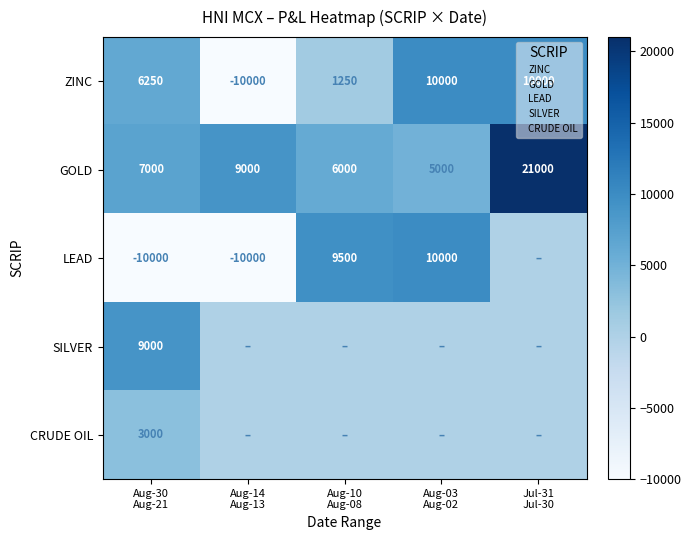

At how many categories does at least one series exceed -8800?

5